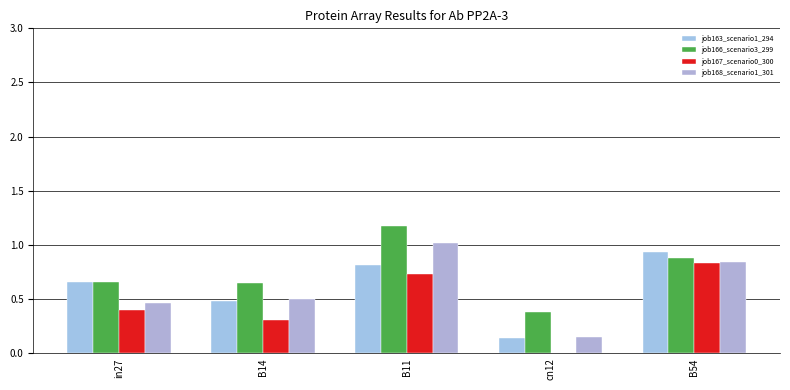

Are the bars grouped side by side (vs. stacked)?

Yes